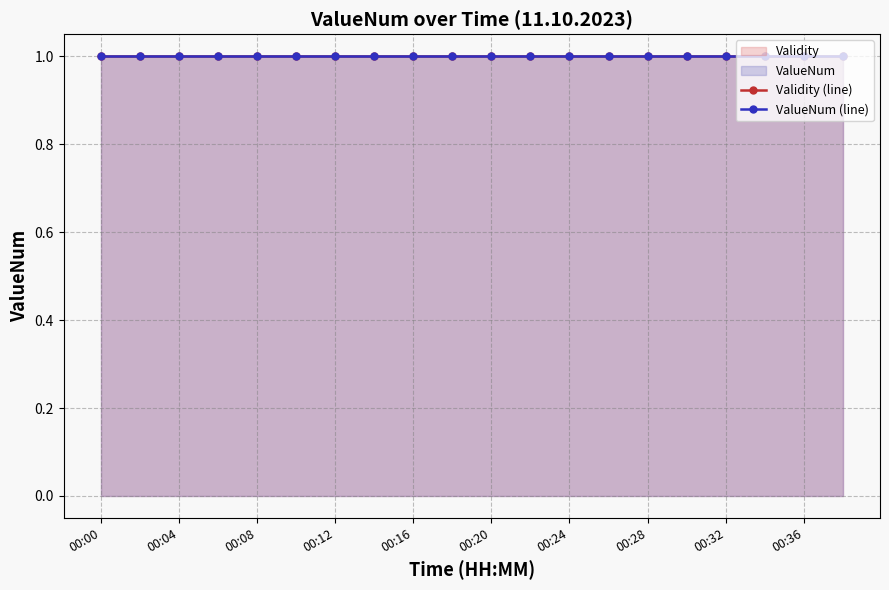

What is the value of the Validity_upper point at the 14th from the left?

1